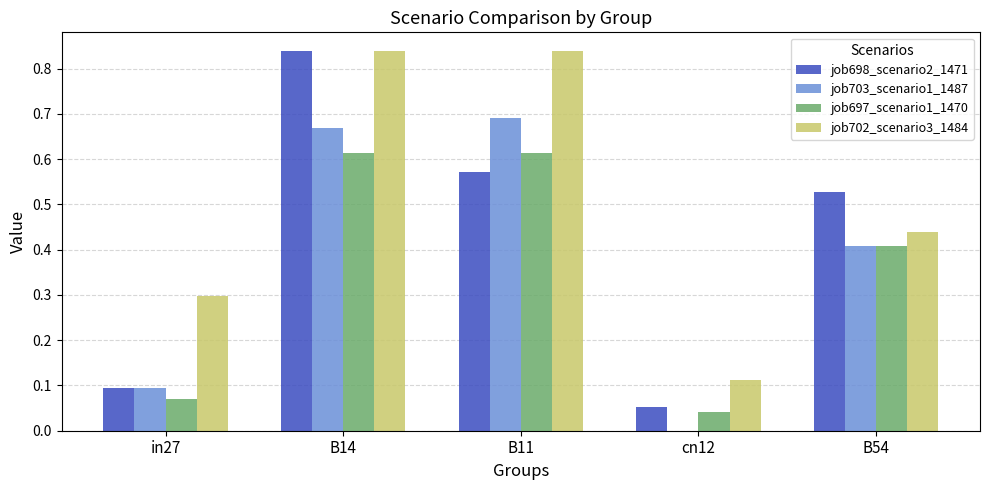

What is the sum of all job702_scenario3_1484 values?

2.5